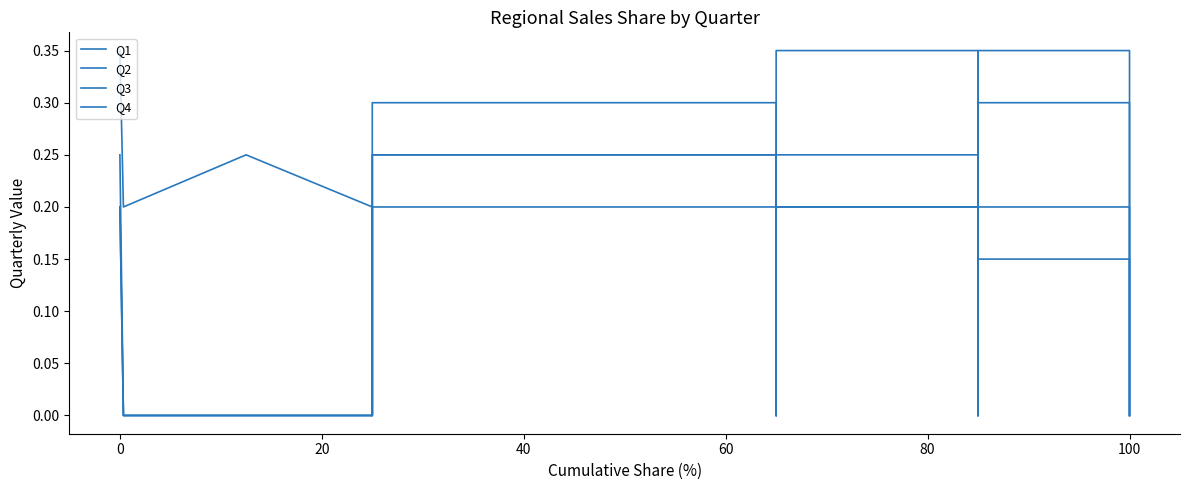

The Q1 series shows 0.0 at 60. True or false?

True